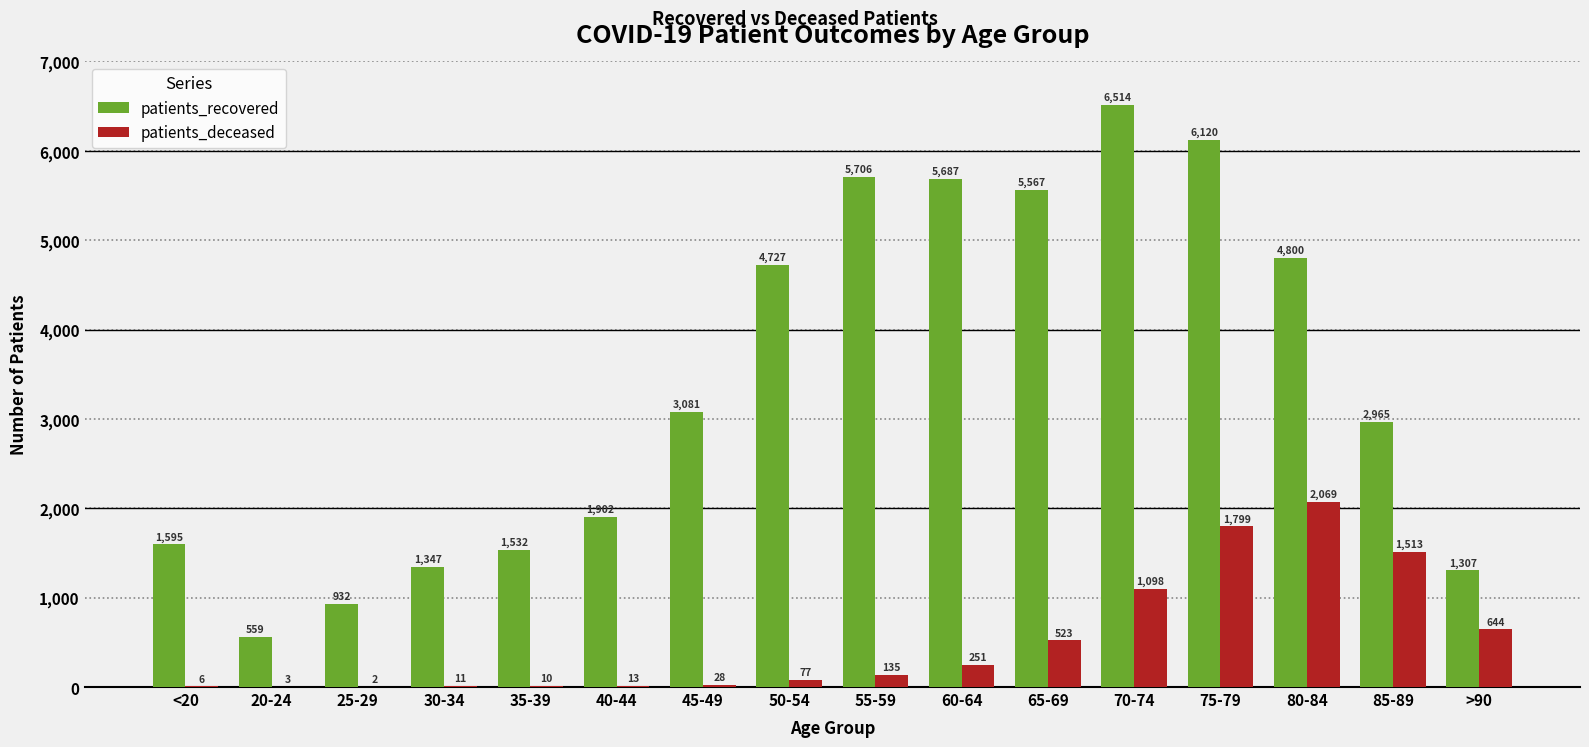

What is the approximate value of patients_recovered at 35-39, to the nearest 100?

1500